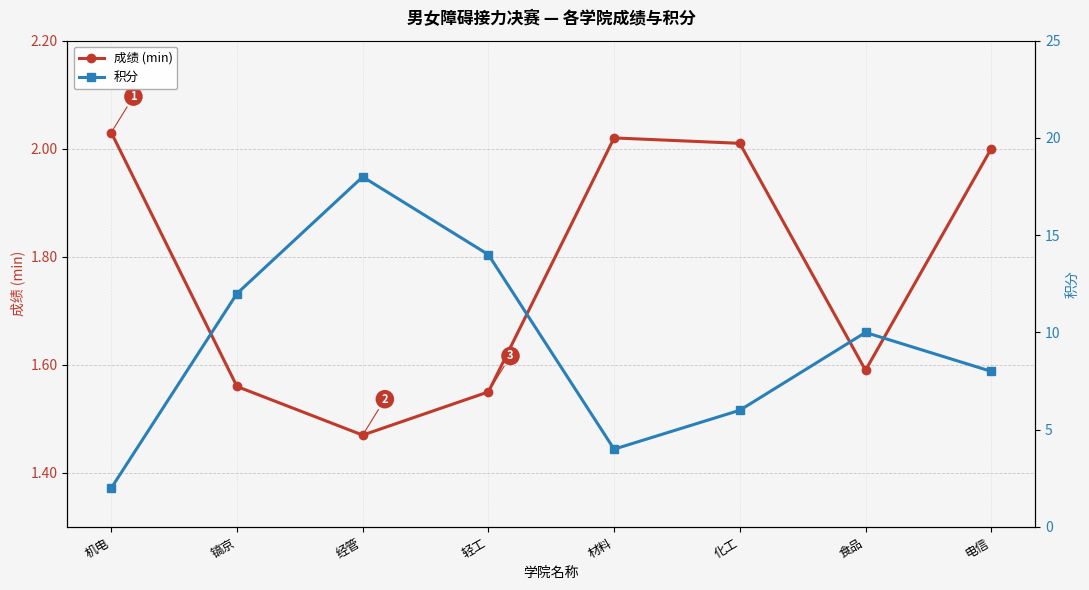

What is the lowest value of the 成绩 (min) series?

1.5